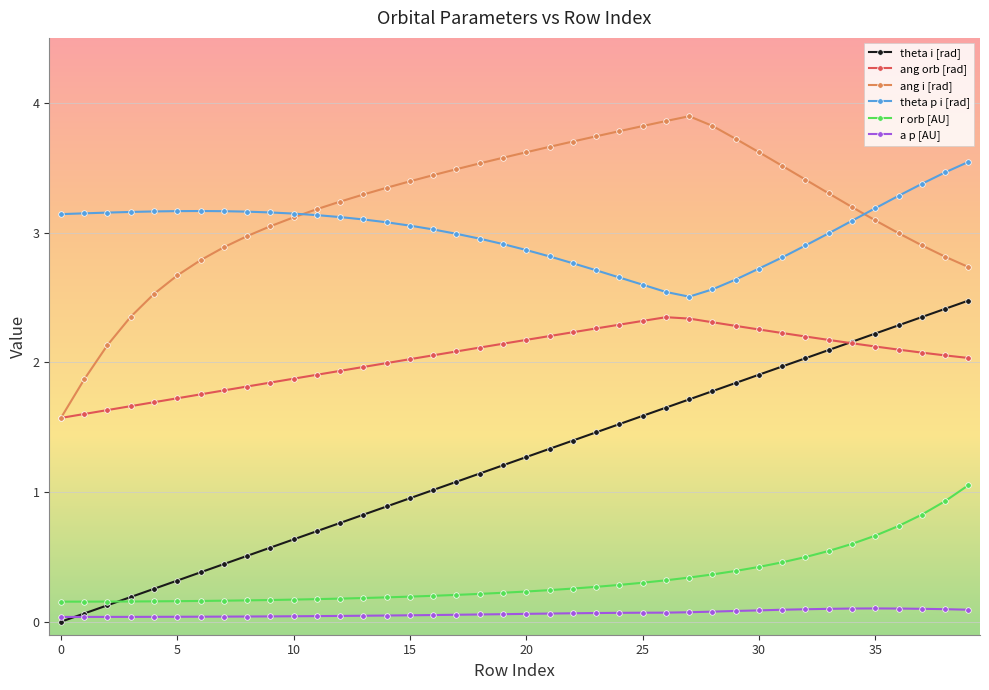

What is the sum of all a p [AU] values?

2.5